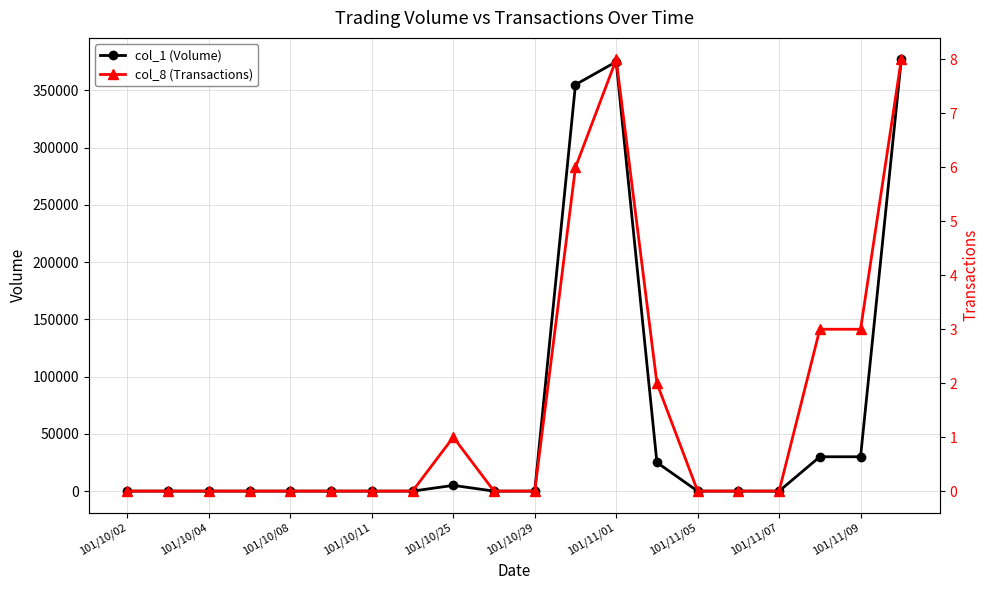

True or false: col_1 (Volume) has more than 0 points higher than both neighbors.

True